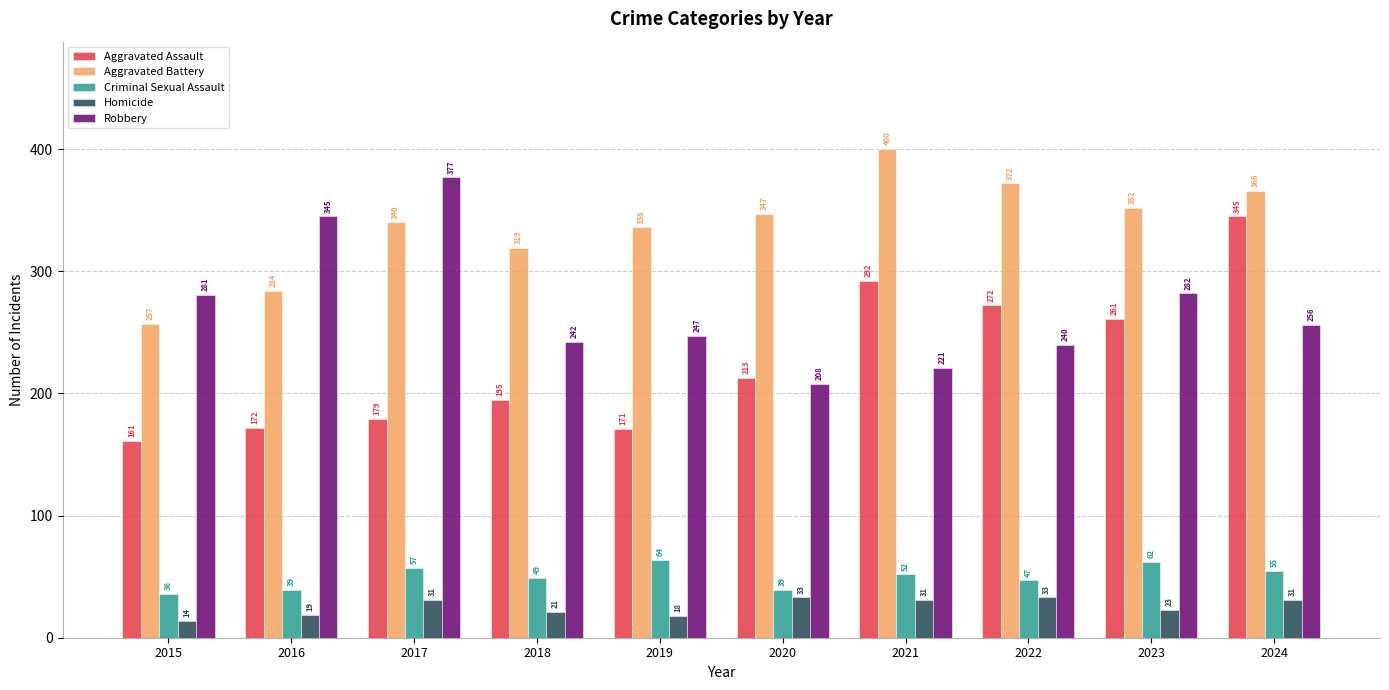

What is the value of the Homicide bar at the 8th from the left?

33